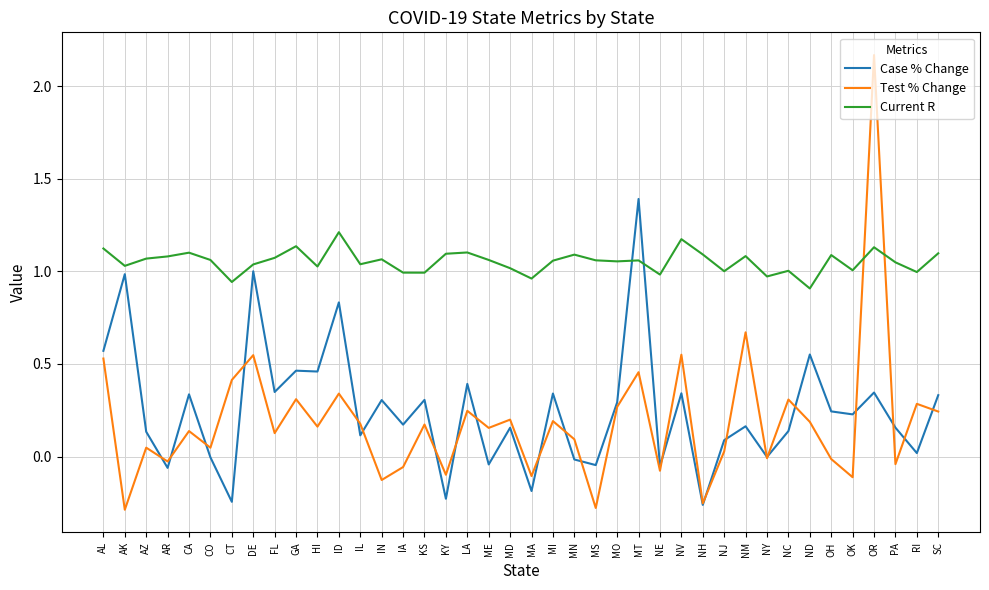

The Case % Change series shows 0.9 at AL. True or false?

False